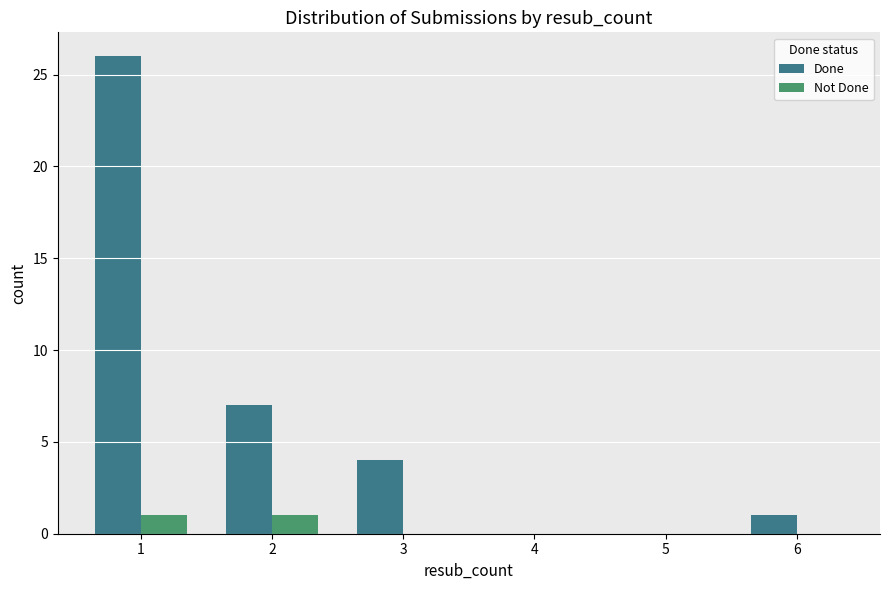

Reading left to right, what are all the values shown in this chart?

Done: 1=26	2=7	3=4	4=0	5=0	6=1
Not Done: 1=1	2=1	3=0	4=0	5=0	6=0